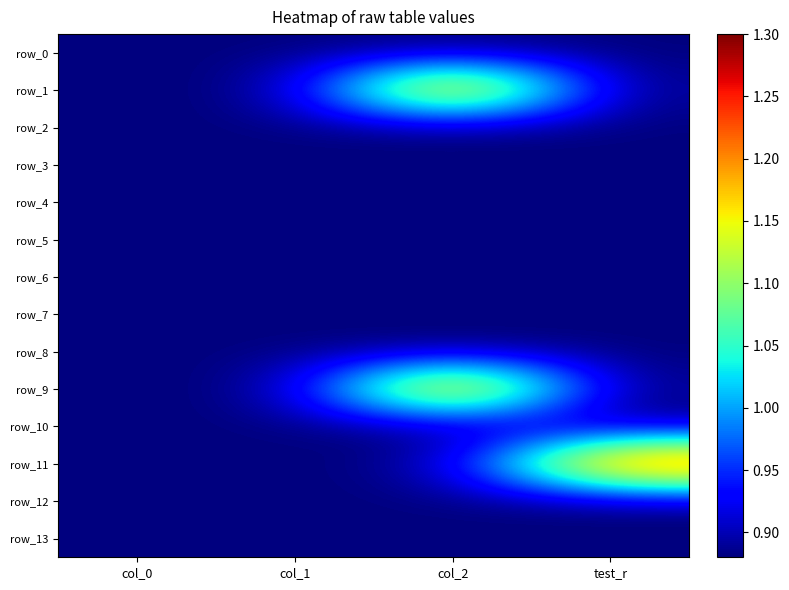

List the labels in order of row_12 value, smallest first.

col_0, col_1, col_2, test_r